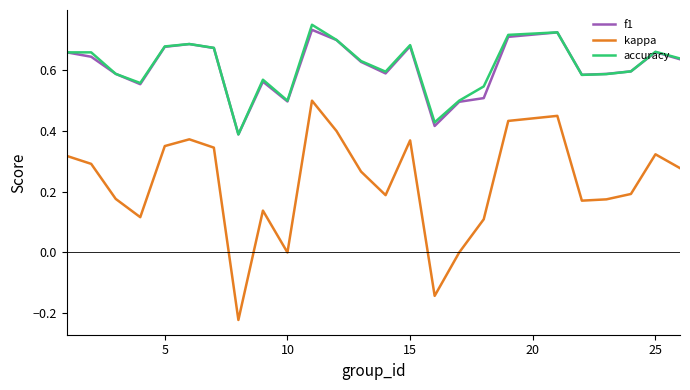

Which series has the widest spread of values?

kappa